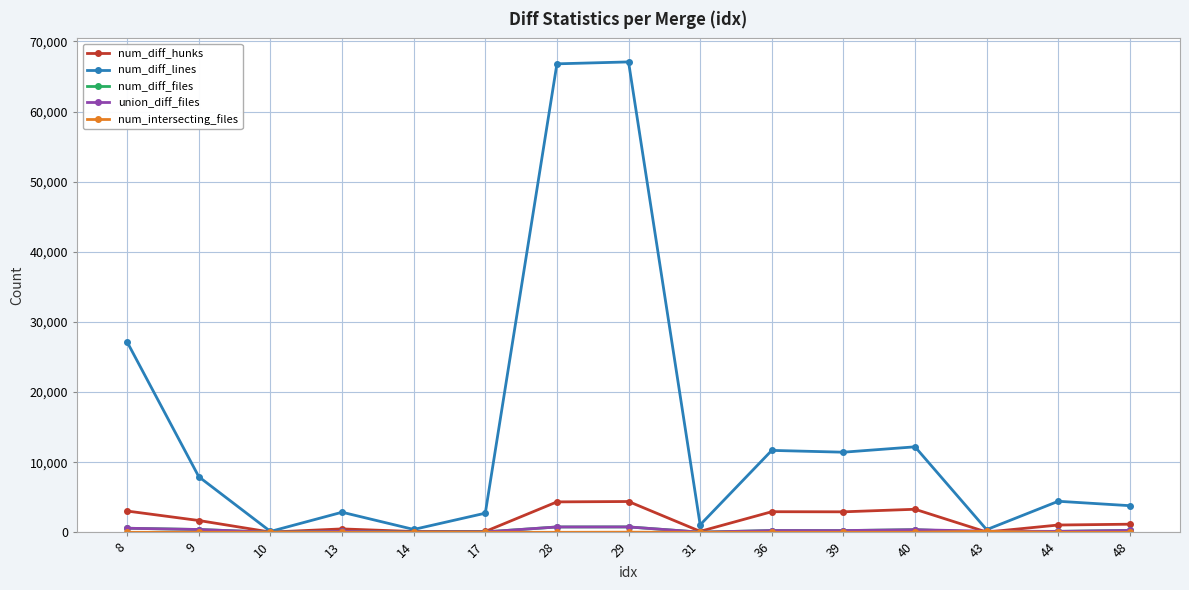

Read the num_diff_hunks value at 8.

3034